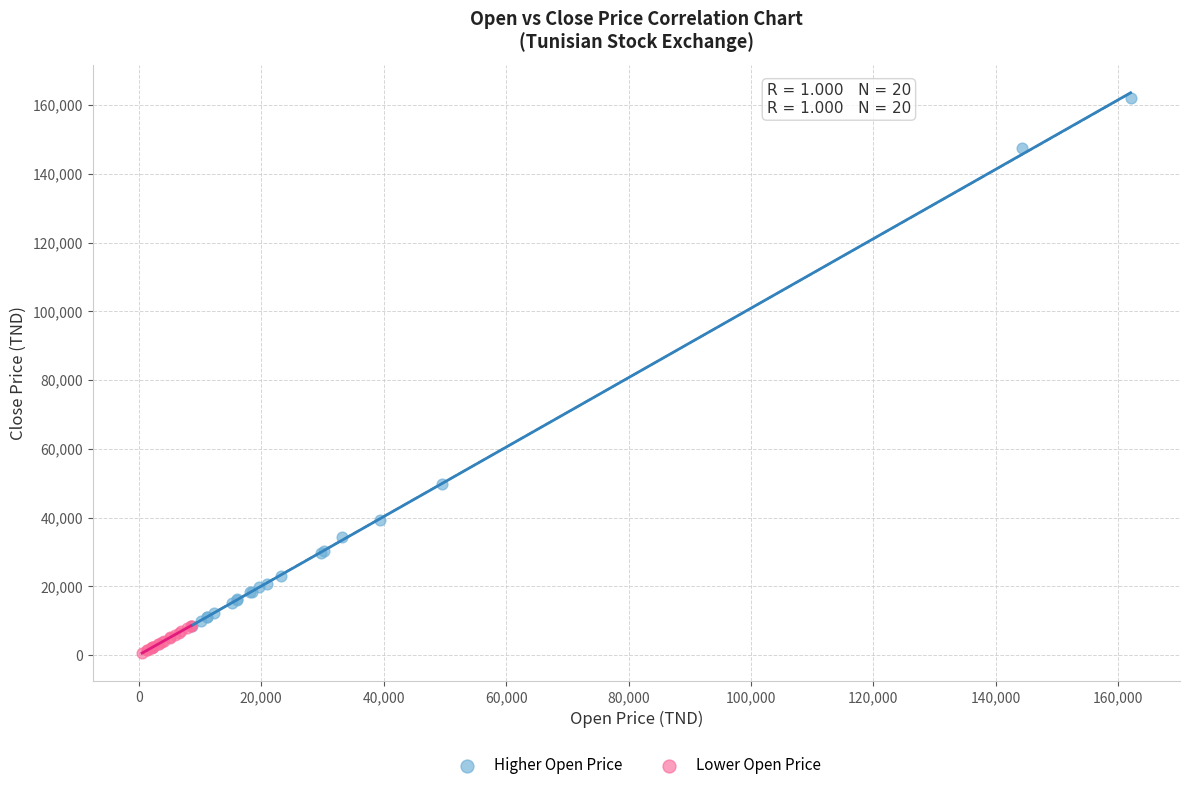

Which series has the largest Y range (max minus min)?

Higher Open Price